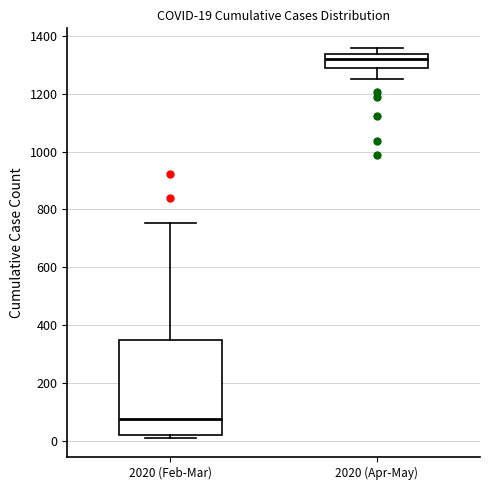

Which box's median line is the lowest?

2020 (Feb-Mar)